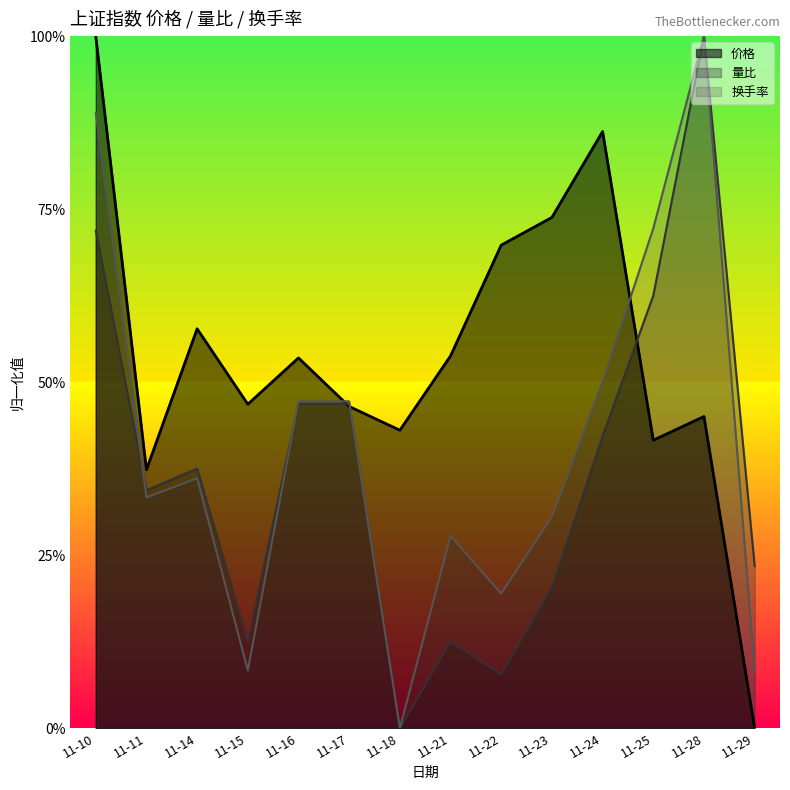

List the series in order of their overall mean, highest first.

价格, 换手率, 量比